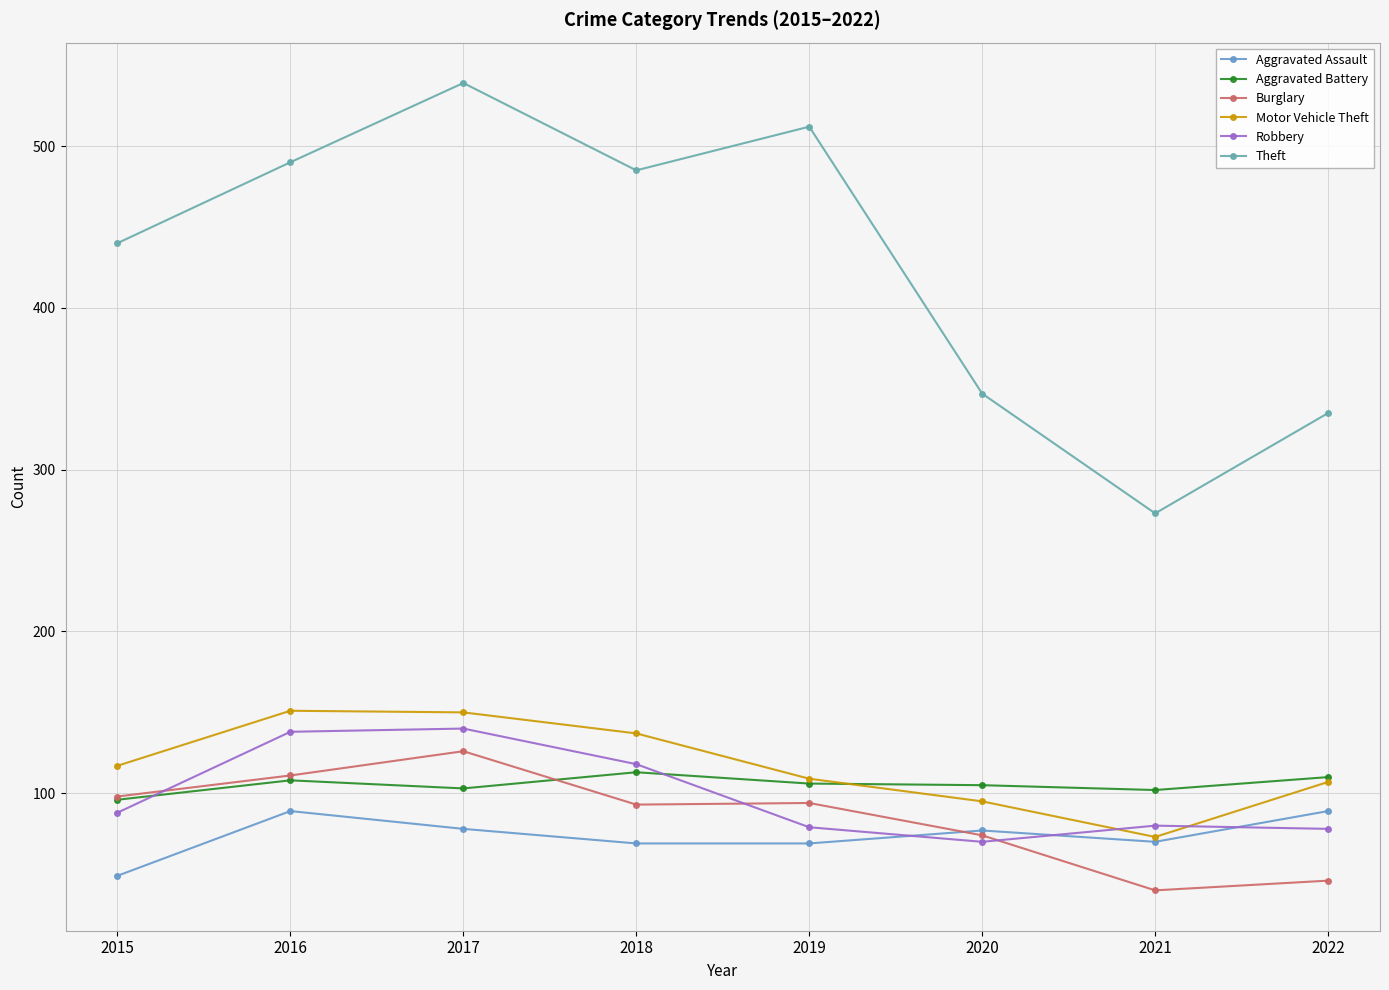

At 2017, list the series in order from largest to smallest.

Theft, Motor Vehicle Theft, Robbery, Burglary, Aggravated Battery, Aggravated Assault